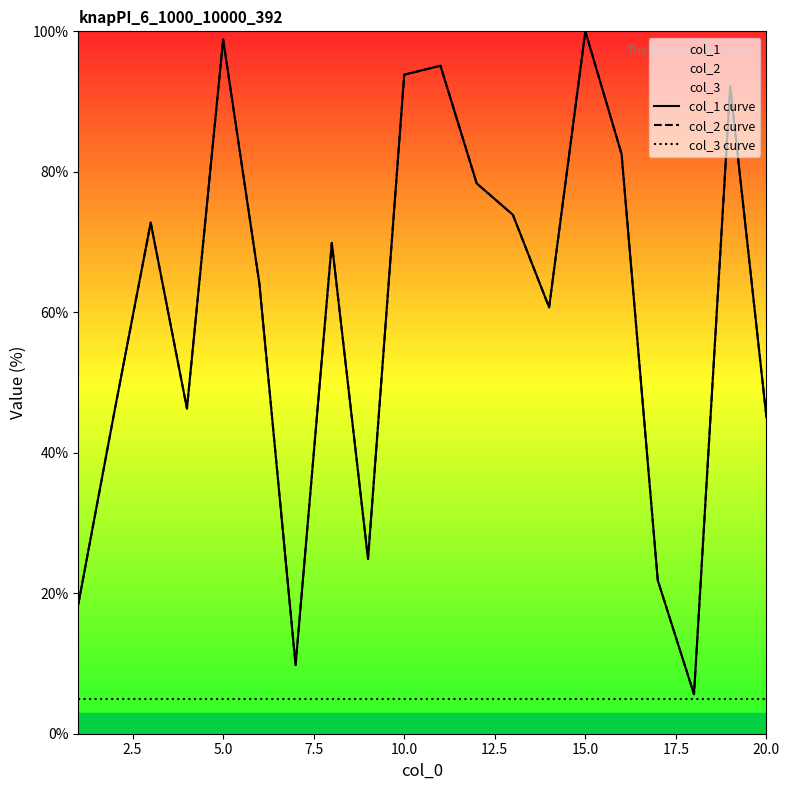

True or false: col_3 curve and col_2 curve cross at least once.

False